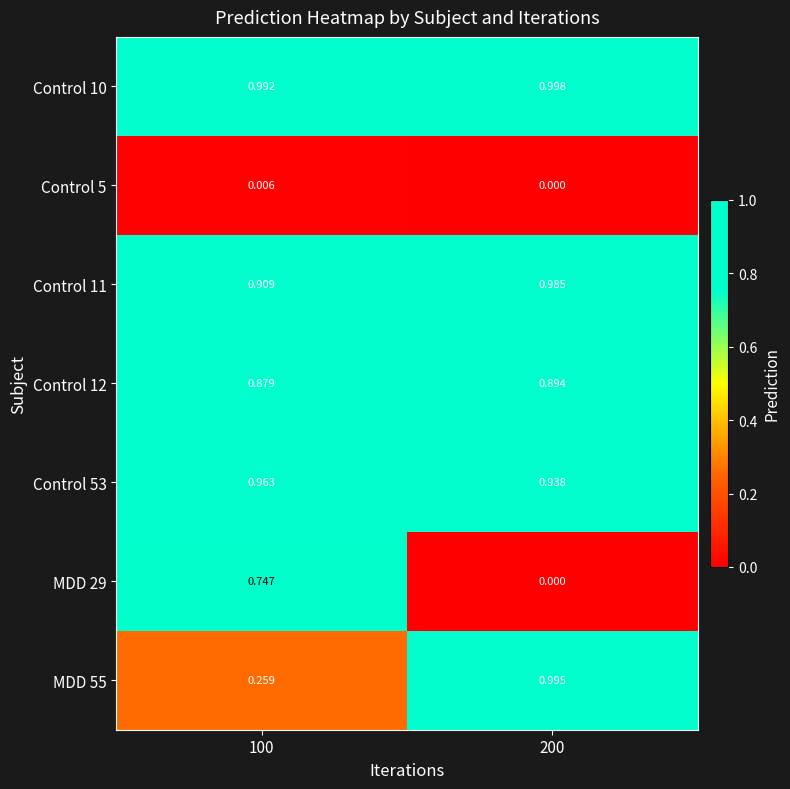

Between 200 and 100, which is larger?

200